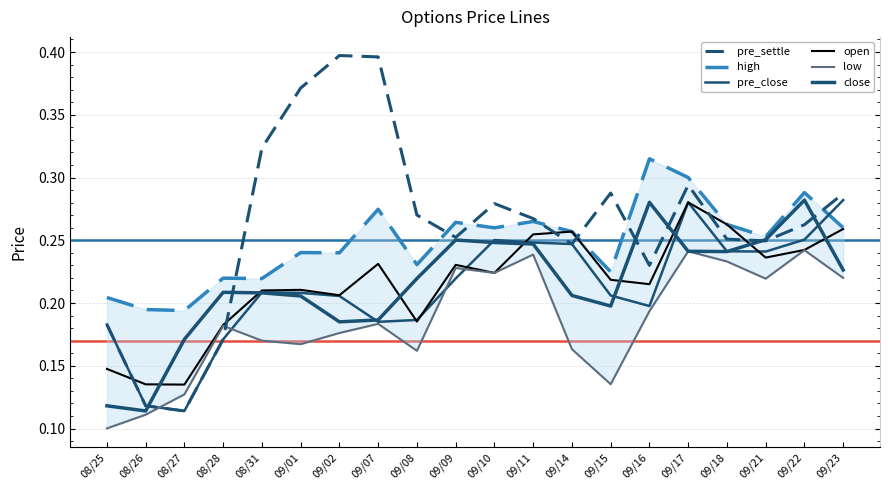

Is the value of pre_close at 09/08 greater than the value of high at 09/16?

No